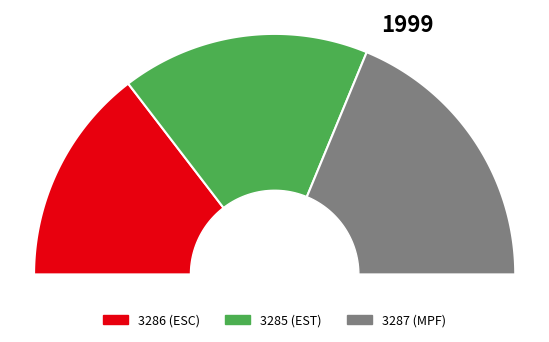

Is it true that 3287 is 50% of the pie?

False